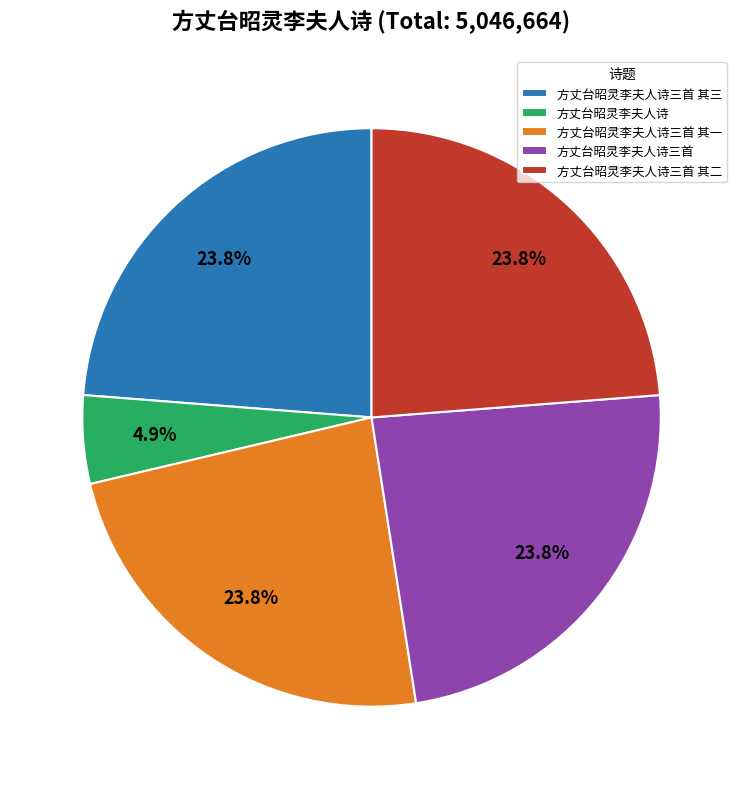

What is the ratio of the value at 方丈台昭灵李夫人诗三首 to the value at 方丈台昭灵李夫人诗三首 其二?

1.0